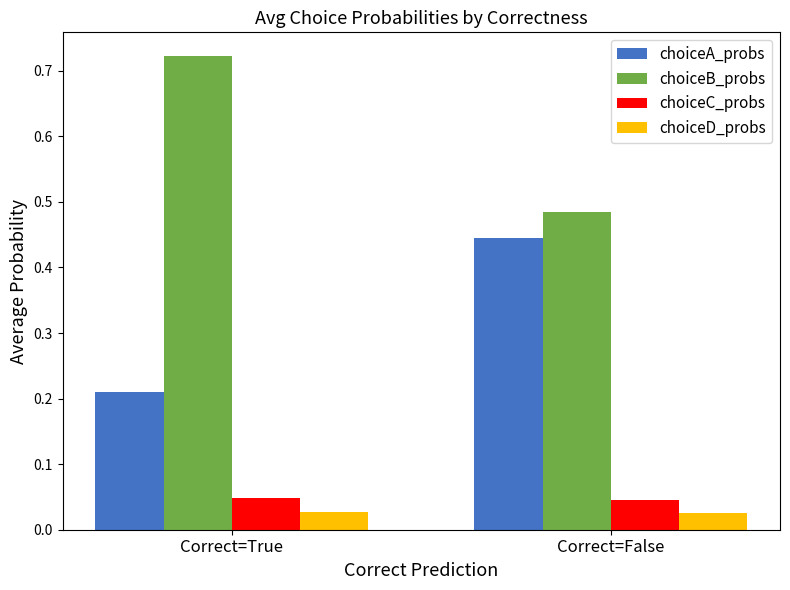

What is the total value across all series at Correct=False?

1.0